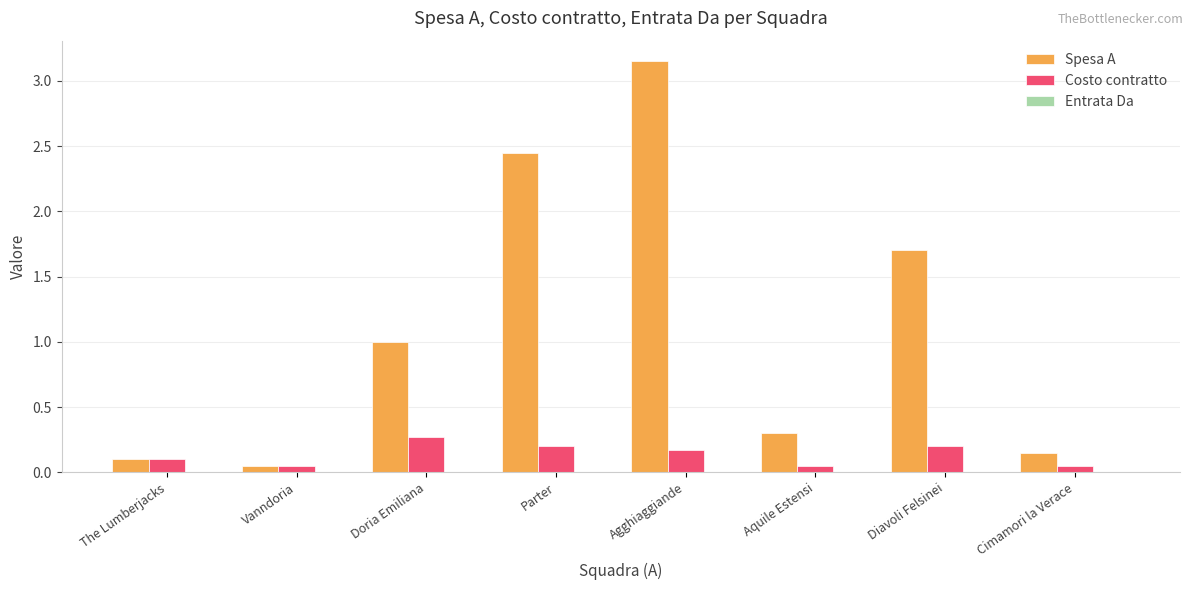

What is the sum of all Costo contratto values?

1.1